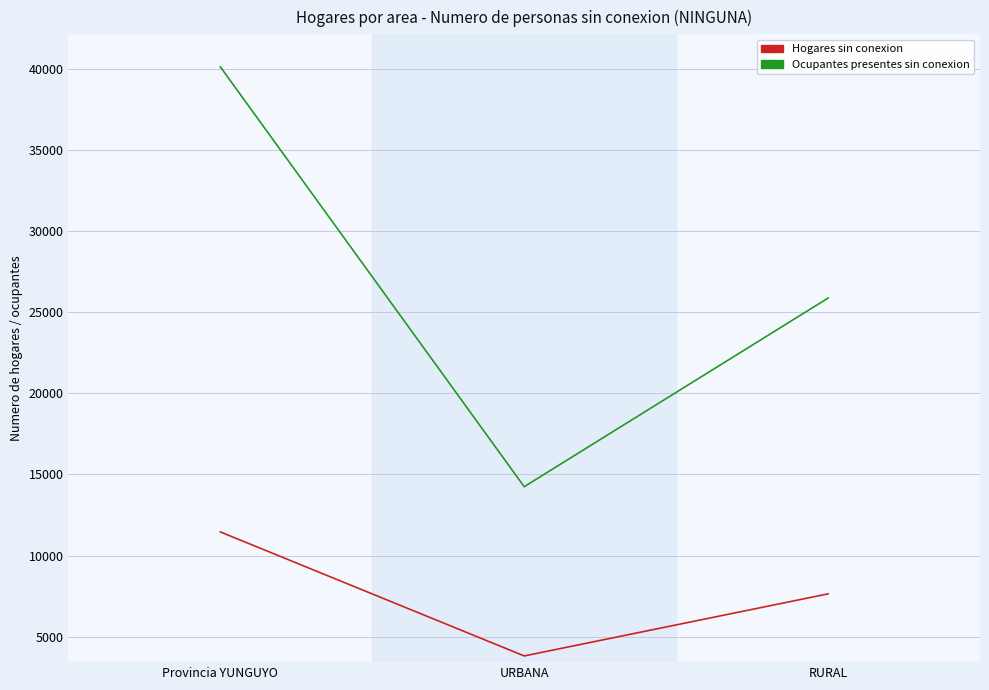

List the series in order of their peak value, lowest first.

Hogares sin conexion, Ocupantes presentes sin conexion